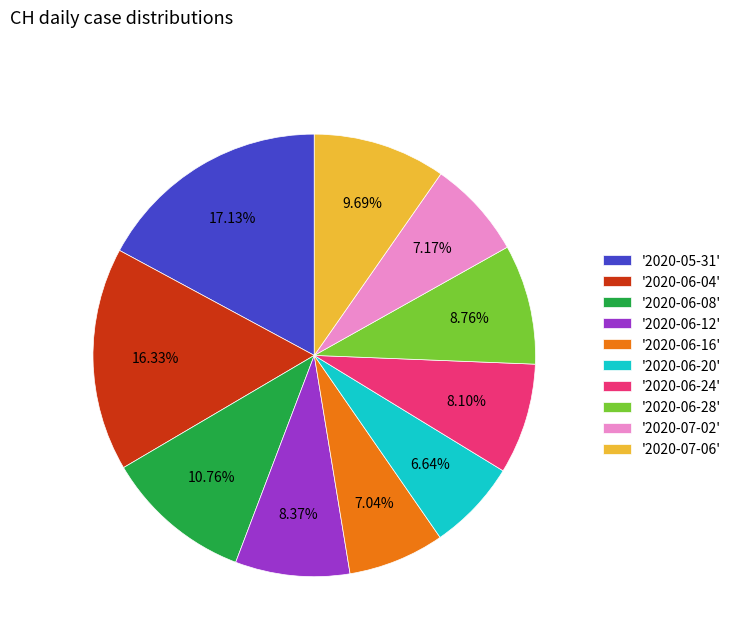

Is '2020-07-02' the majority of the pie?

No